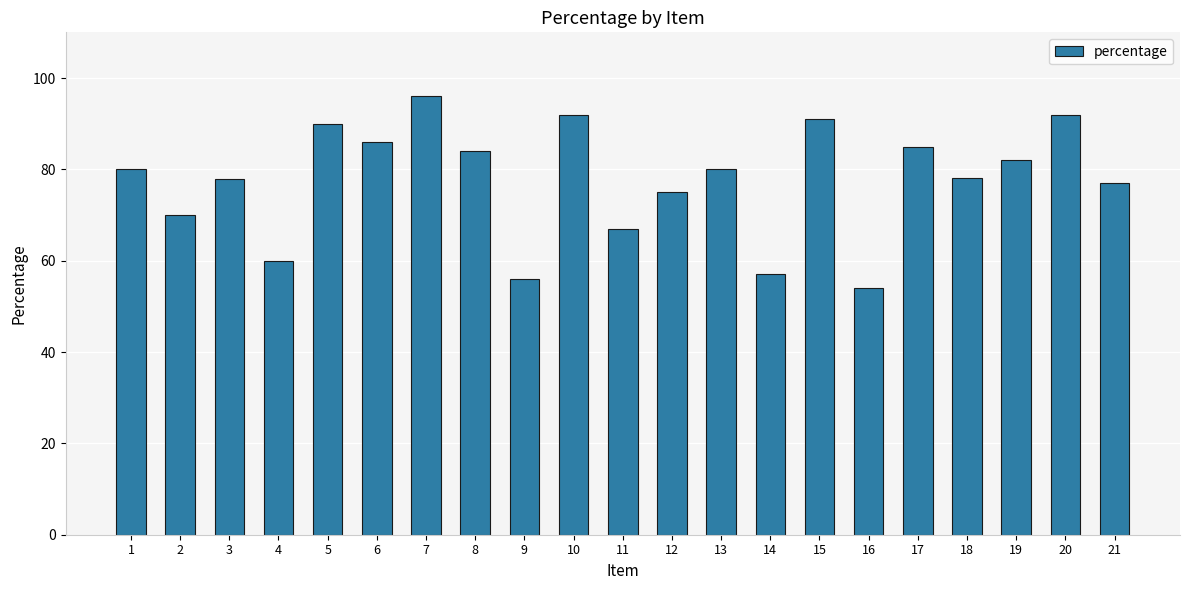

What value does the data have at 1?

80.0